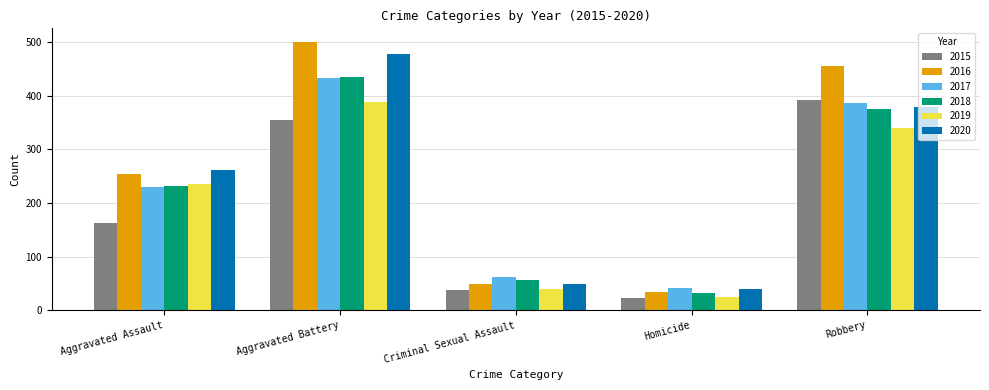

Reading left to right, extract all data points from this chart.

2015: 163	354	38	23	393
2016: 255	501	49	33	455
2017: 230	434	62	42	386
2018: 231	436	56	31	375
2019: 235	388	40	24	340
2020: 261	478	49	39	379